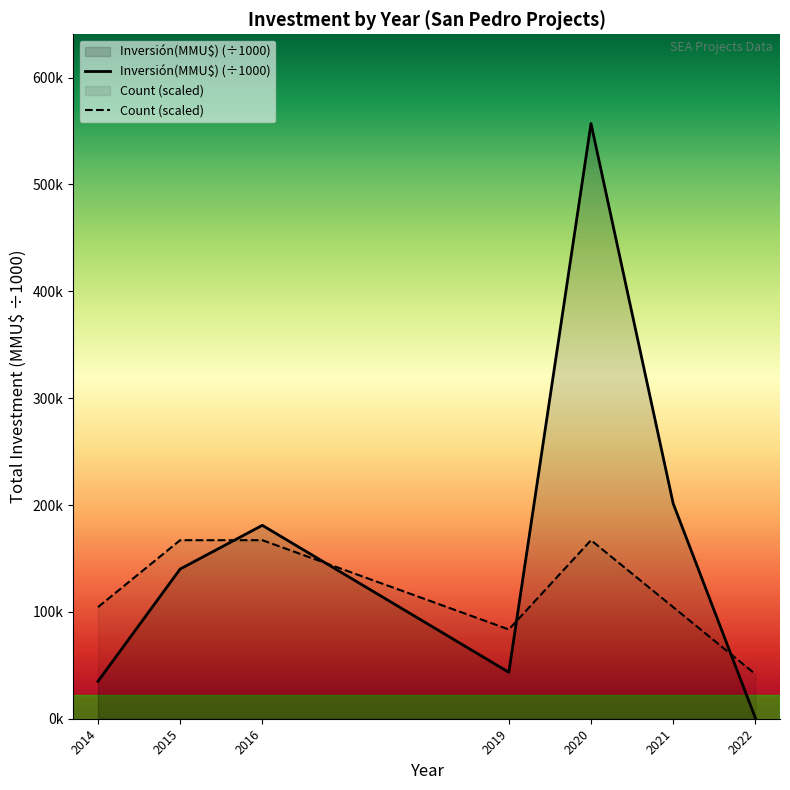

What is the value of the Inversión(MMU$) (÷1000) point at the 1st from the left?

35.0